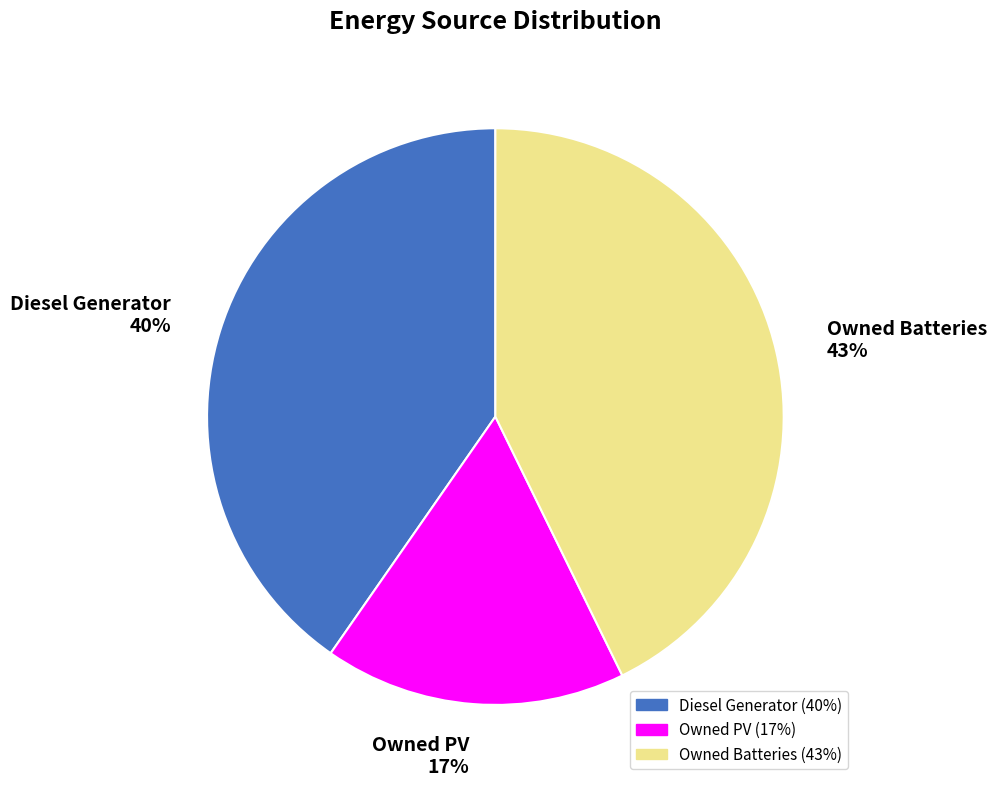

To the nearest percent, what is the combined percentage of Owned PV and Owned Batteries?

60%